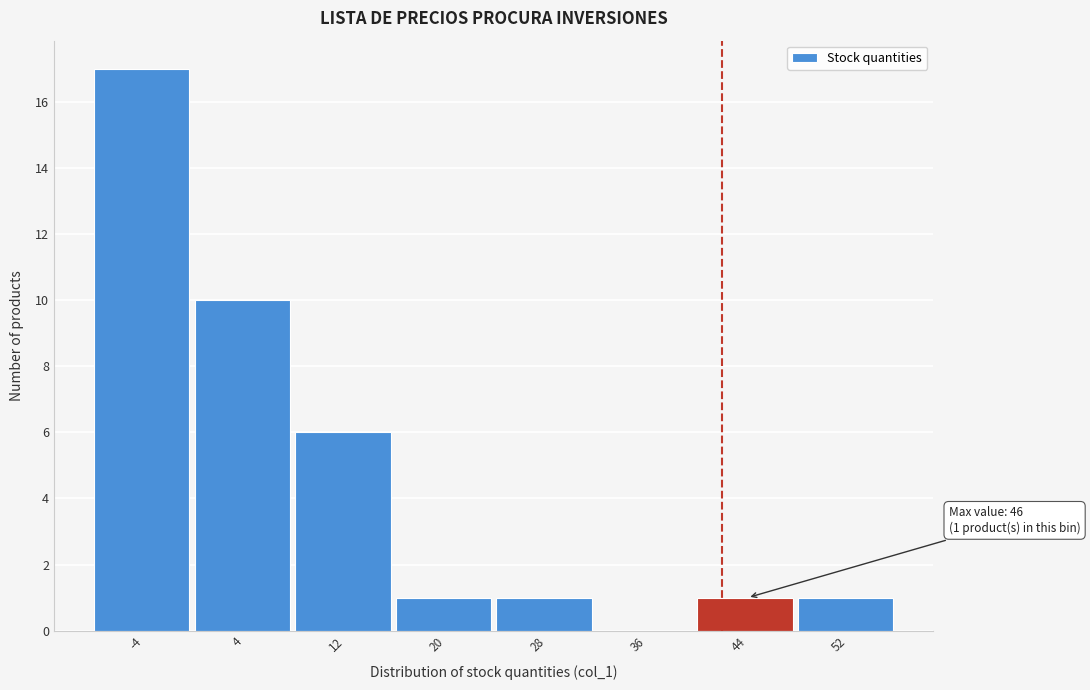

Reading left to right, list all the values displayed in this chart.

-4=17	4=10	12=6	20=1	28=1	36=0	44=1	52=1